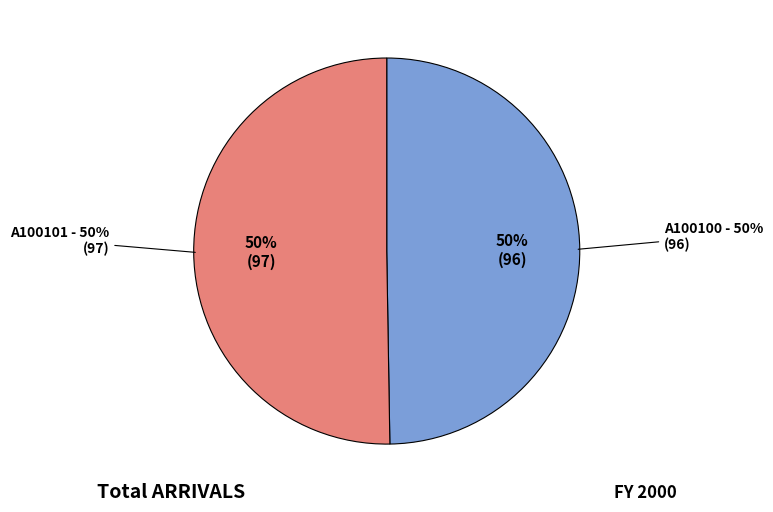

Combined, do A100100 and A100101 account for over 50%?

Yes